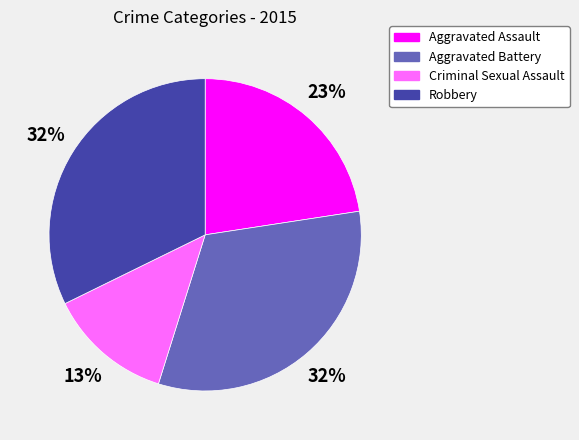

Does any single category account for the majority?

No